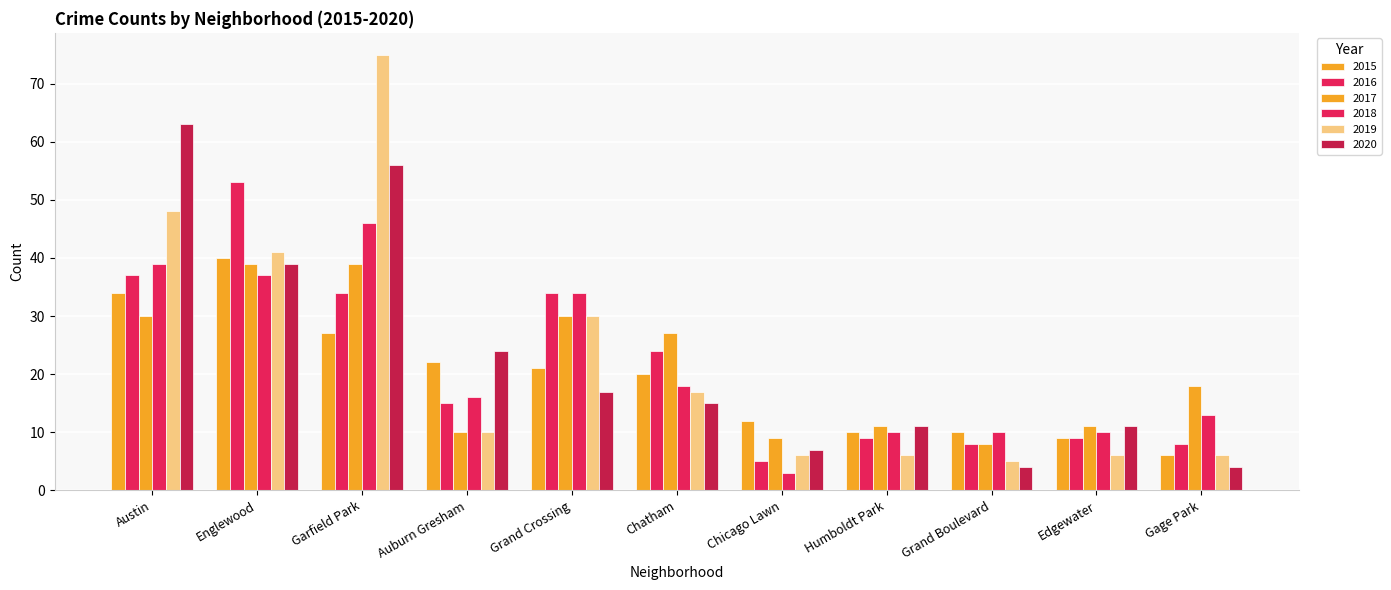

Reading left to right, list all the values displayed in this chart.

2015: 34	40	27	22	21	20	12	10	10	9	6
2016: 37	53	34	15	34	24	5	9	8	9	8
2017: 30	39	39	10	30	27	9	11	8	11	18
2018: 39	37	46	16	34	18	3	10	10	10	13
2019: 48	41	75	10	30	17	6	6	5	6	6
2020: 63	39	56	24	17	15	7	11	4	11	4